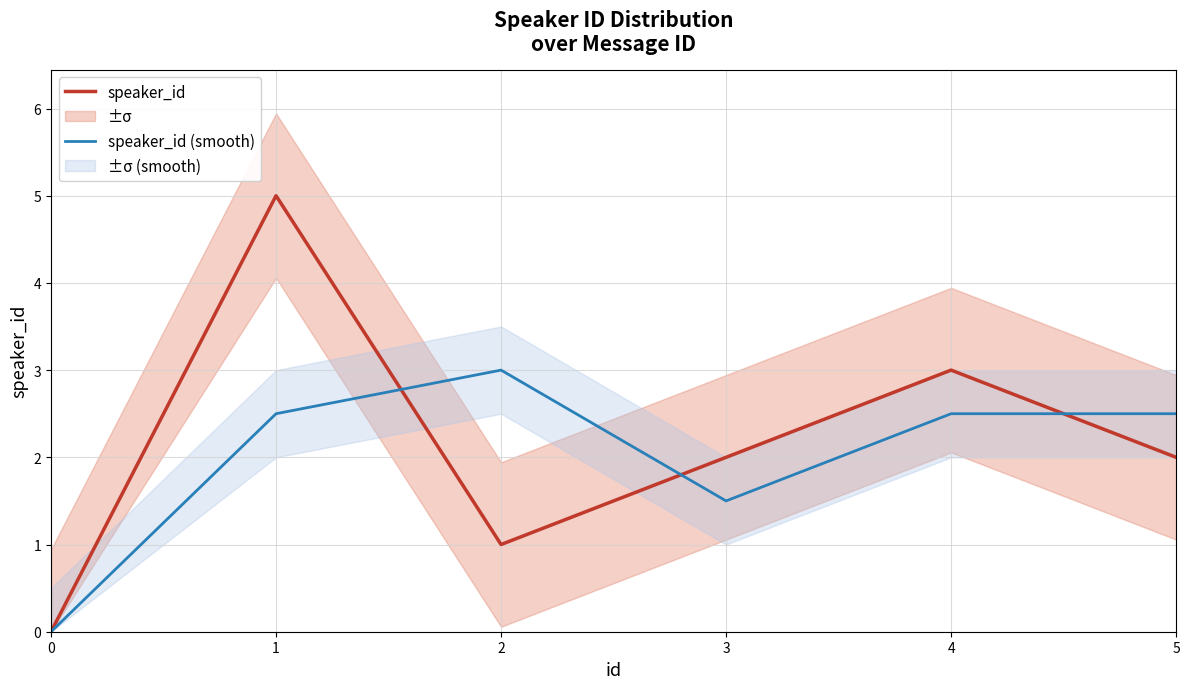

Count the speaker_id values in the range 1 to 3.

4